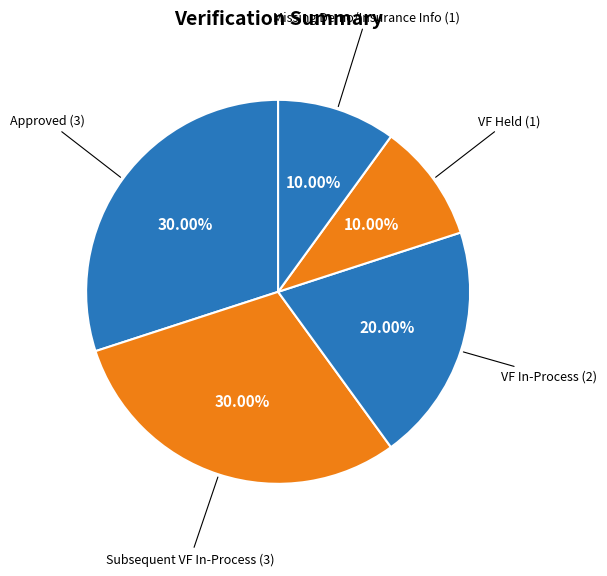

Rank the categories by value from lowest to highest.

VF Held, Missing Demo/Insurance Info, VF In-Process, Approved, Subsequent VF In-Process